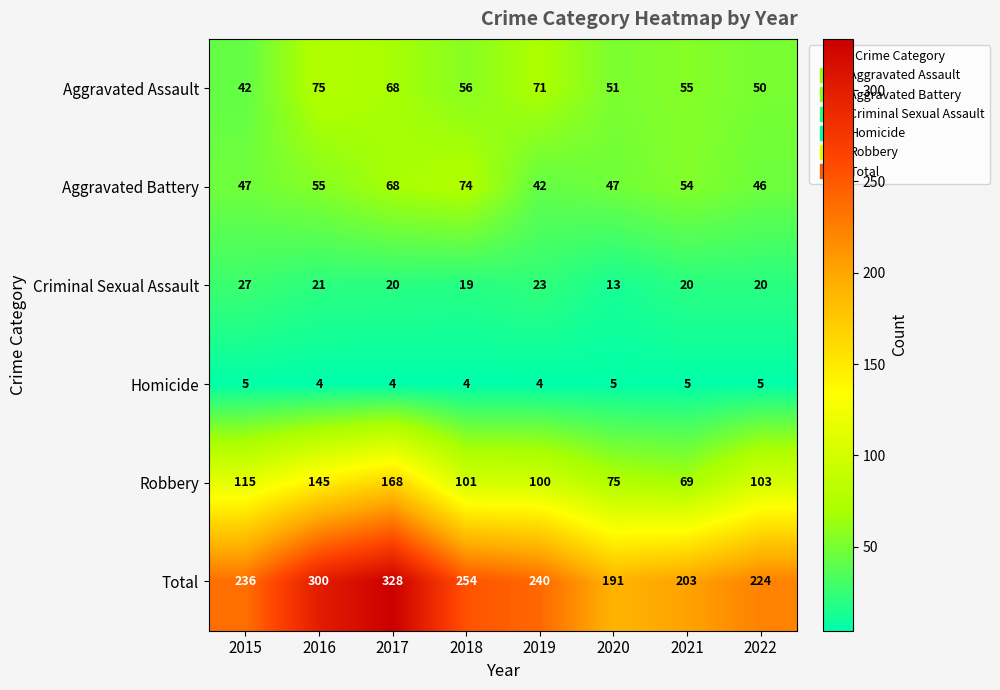

The Criminal Sexual Assault series shows 13 at 2020. True or false?

True